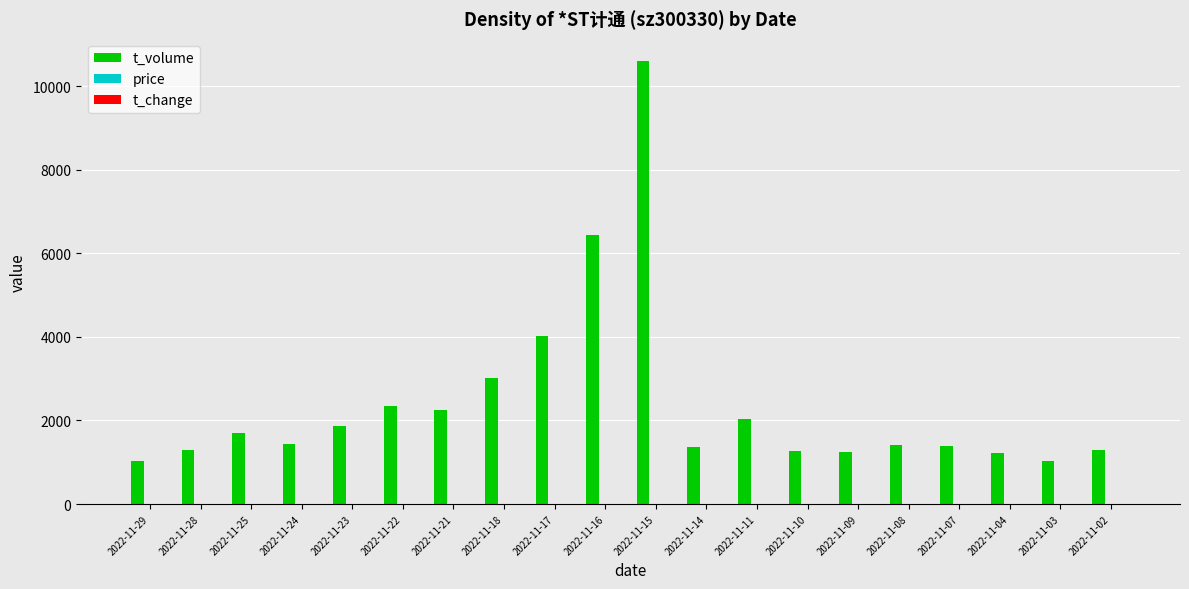

Which label corresponds to the largest value in the chart?

2022-11-15